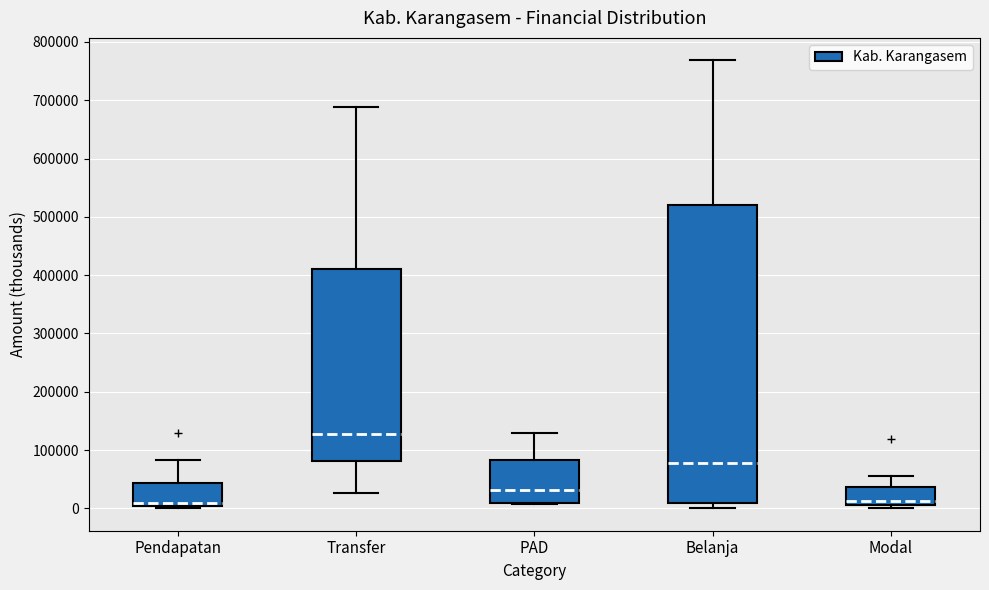

Which box is the tallest, from its lower edge to its upper edge?

Belanja